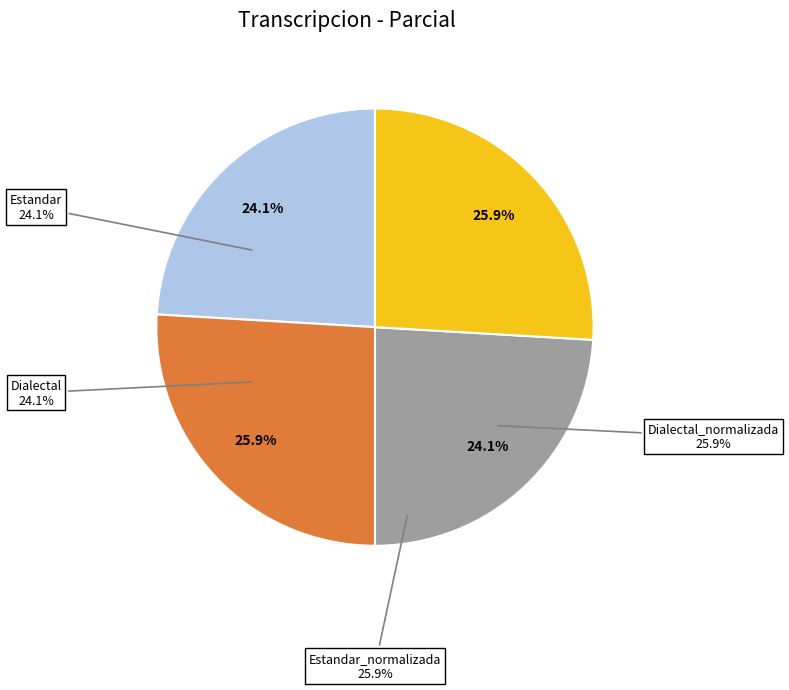

What percentage do Estandar and Estandar_normalizada together represent?

50.0%